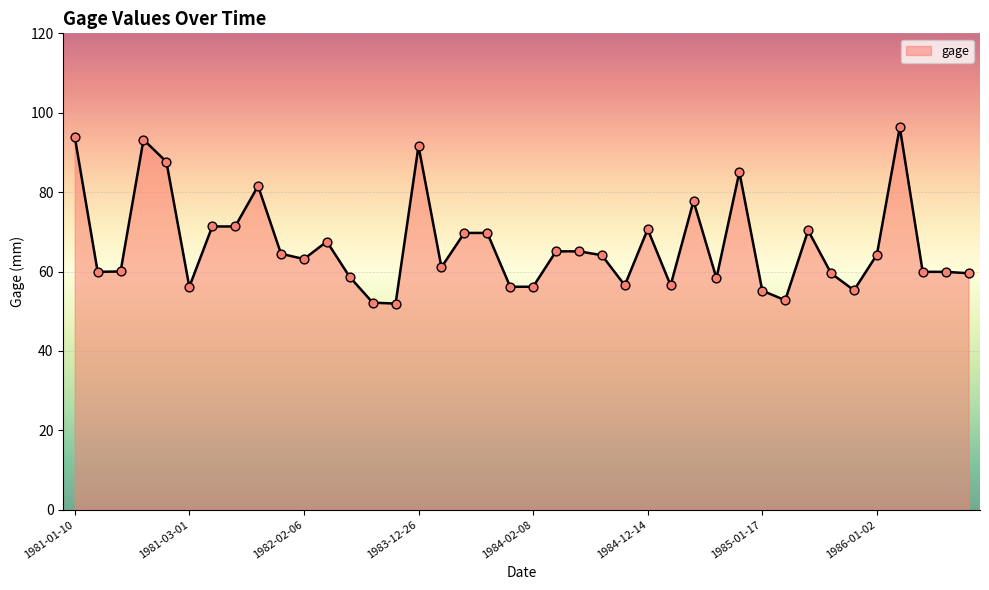

What is the difference between the maximum and minimum values?

44.4